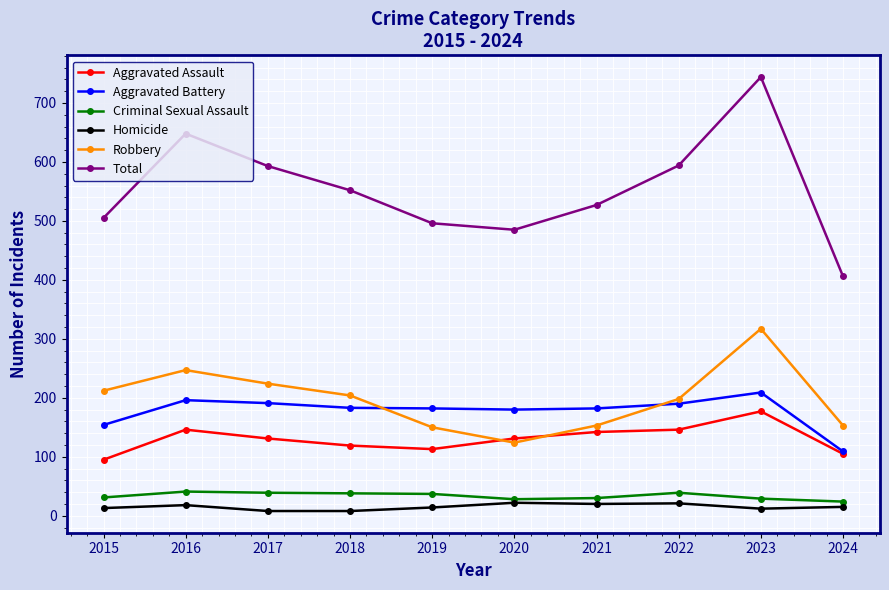

True or false: Homicide and Robbery intersect in this chart.

False